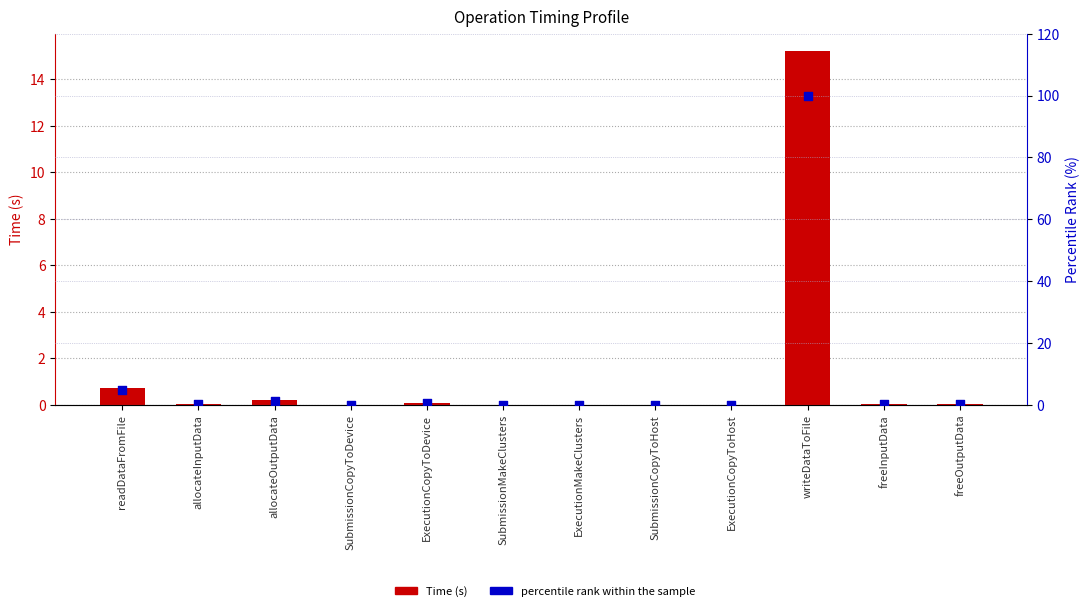

Which series has the largest Y range (max minus min)?

percentile rank within the sample